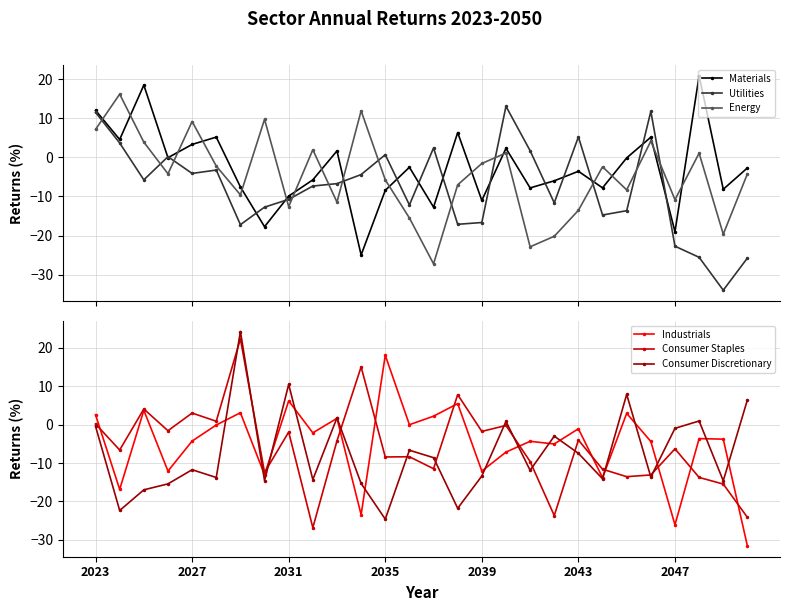

True or false: Energy has more than 1 interior local peaks.

True